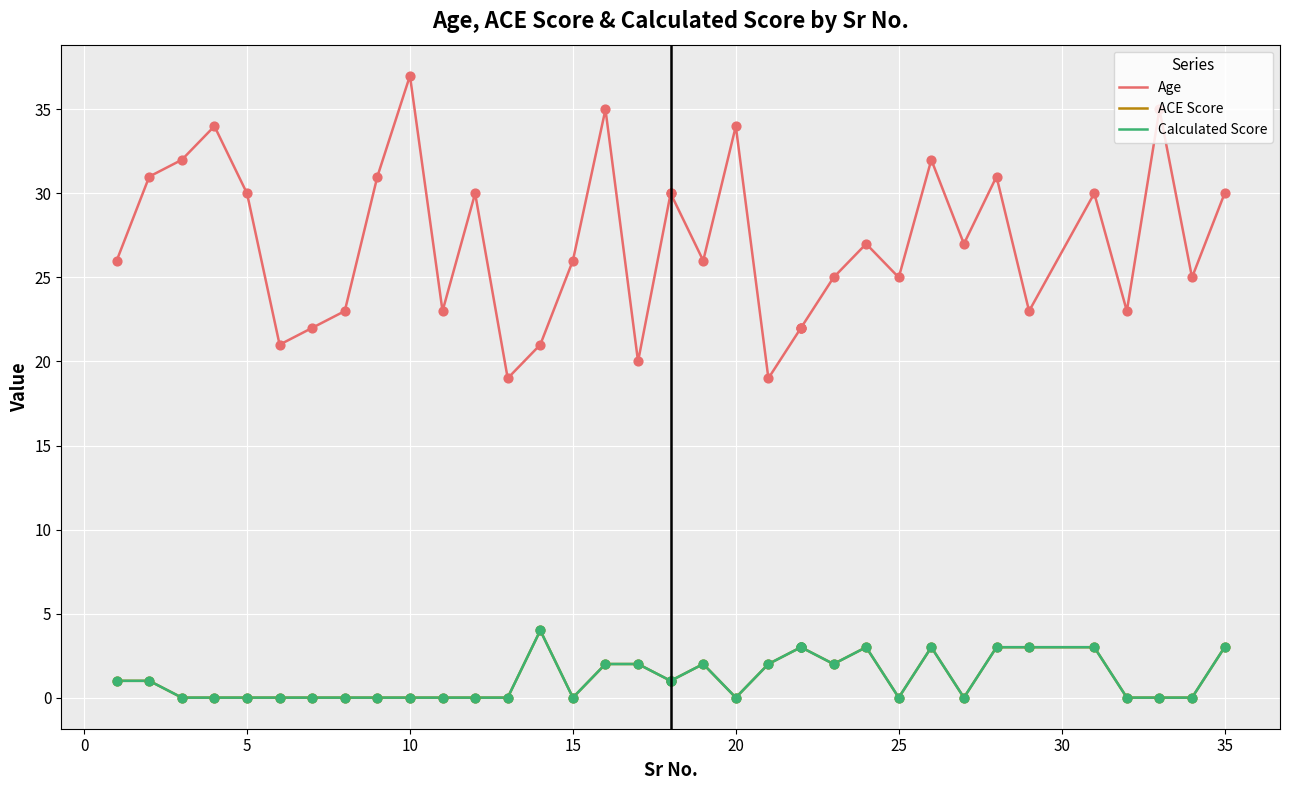

Which series reaches the maximum Y coordinate?

Age